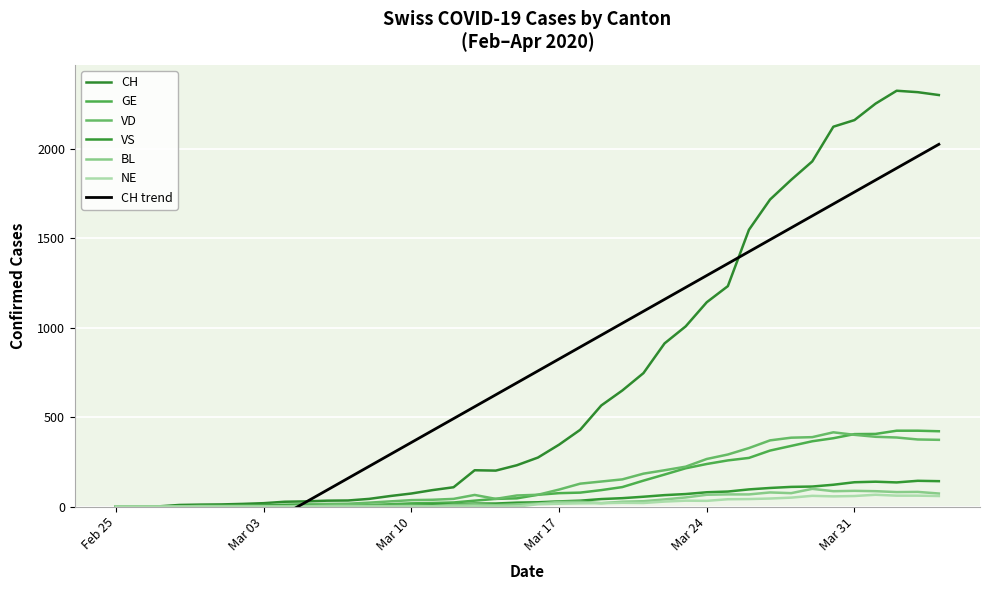

Reading right to left, extract all data points from this chart.

CH: 2300	2316	2324	2252	2160	2123	1929	1826	1716	1547	1232	1142	1007	912	746	649	565	429	346	274	231	201	203	108	92	73	59	43	34	33	29	27	19	15	12	11	9	1	1	0
GE: 421	424	424	406	405	382	365	339	313	272	258	238	214	179	145	109	92	78	75	66	46	43	33	23	20	18	13	9	7	7	5	4	4	3	3	3	2	1	1	0
VD: 373	375	386	390	401	415	388	385	370	327	291	266	223	203	184	152	140	128	95	66	62	43	65	43	38	36	29	22	16	15	14	11	8	6	4	4	0	0	0	0
VS: 142	144	135	139	136	122	112	110	104	96	84	80	70	64	55	47	42	33	29	24	22	17	17	12	11	8	7	3	0	3	3	6	5	4	3	3	3	0	0	0
BL: 73	82	81	86	88	86	99	75	79	68	68	66	51	40	30	27	19	27	26	17	12	8	12	9	3	5	4	4	4	4	1	1	1	1	1	1	0	0	0	0
NE: 59	61	61	66	59	57	60	50	45	42	41	32	33	28	20	21	19	18	16	13	0	0	0	0	0	0	0	0	0	0	0	0	0	0	0	0	0	0	0	0